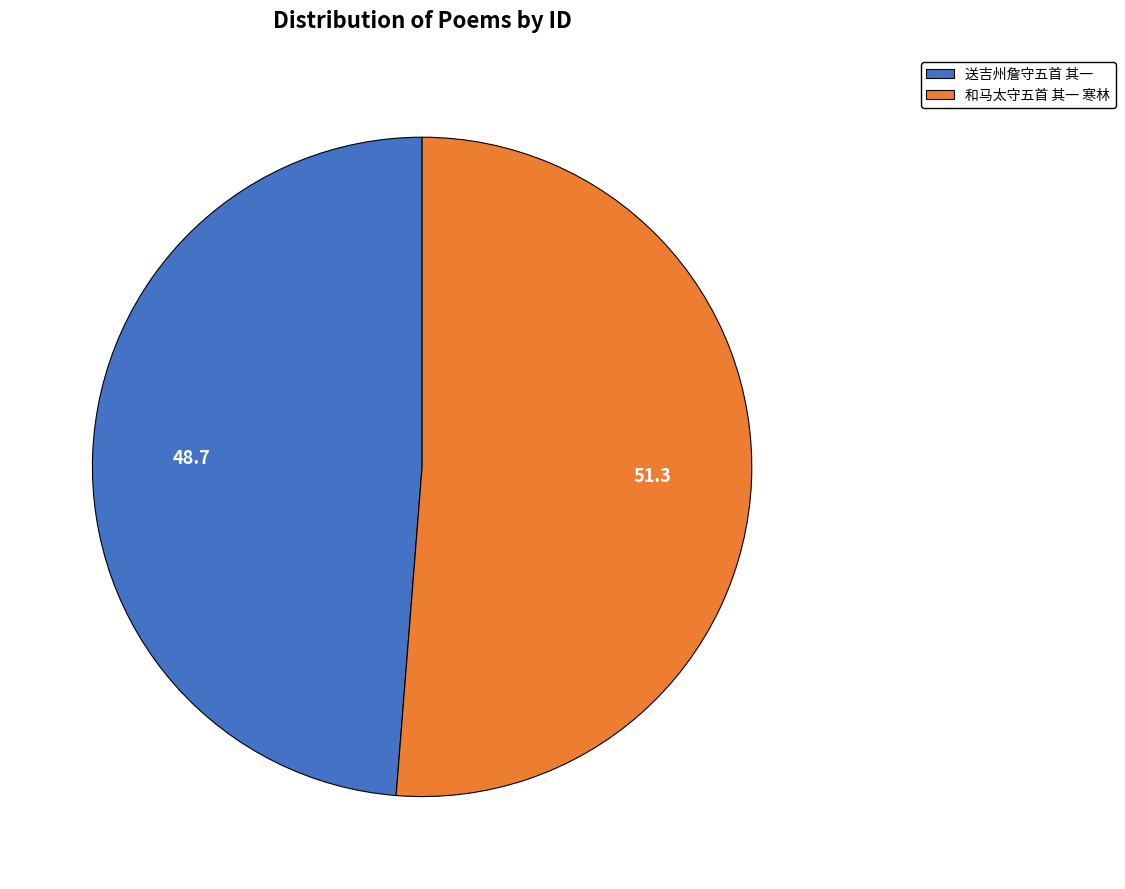

Which slice is the smallest?

送吉州詹守五首 其一